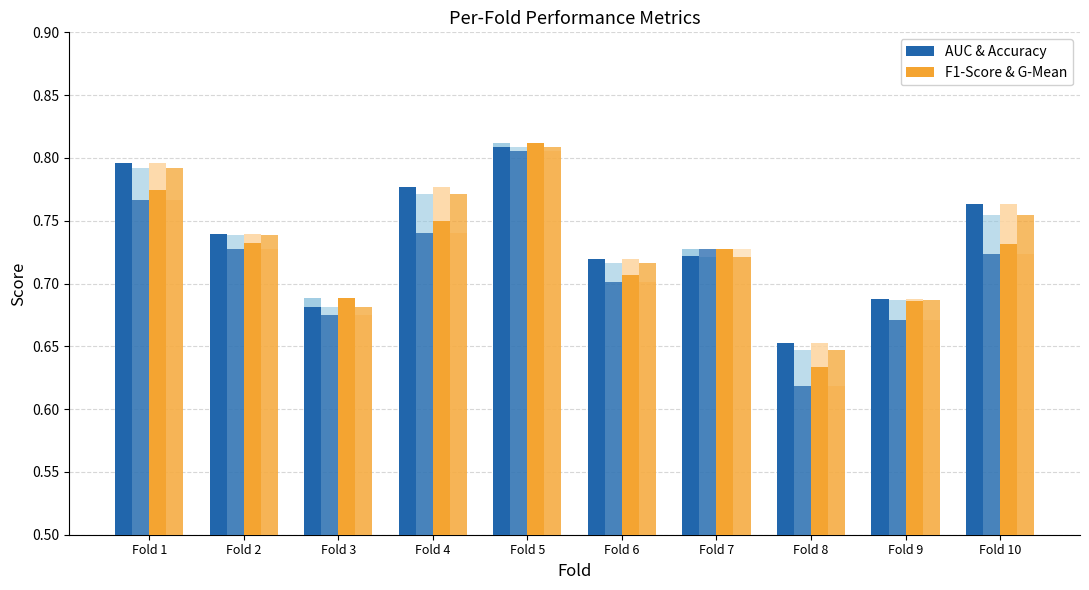

The value of auc at Fold 3 is 0.2. True or false?

False